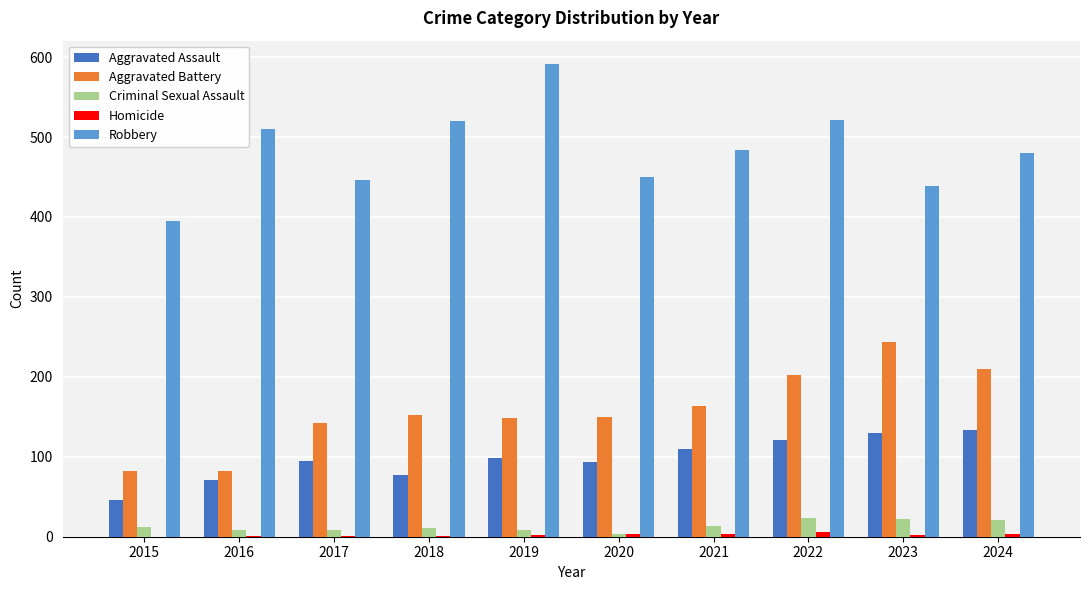

Which category has the highest value in the Aggravated Battery series?

2023